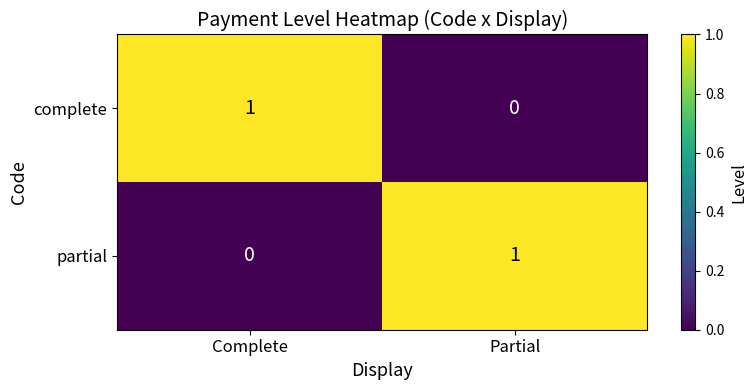

Is it true that partial equals -1 at Complete?

False